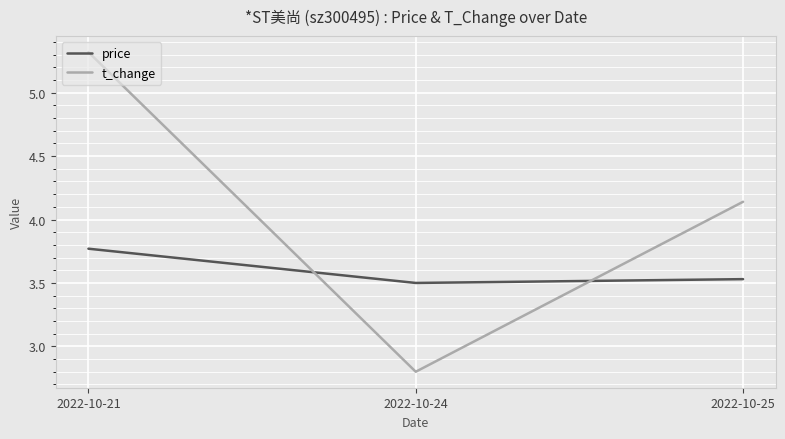

Rank the series by their average value, from lowest to highest.

price, t_change